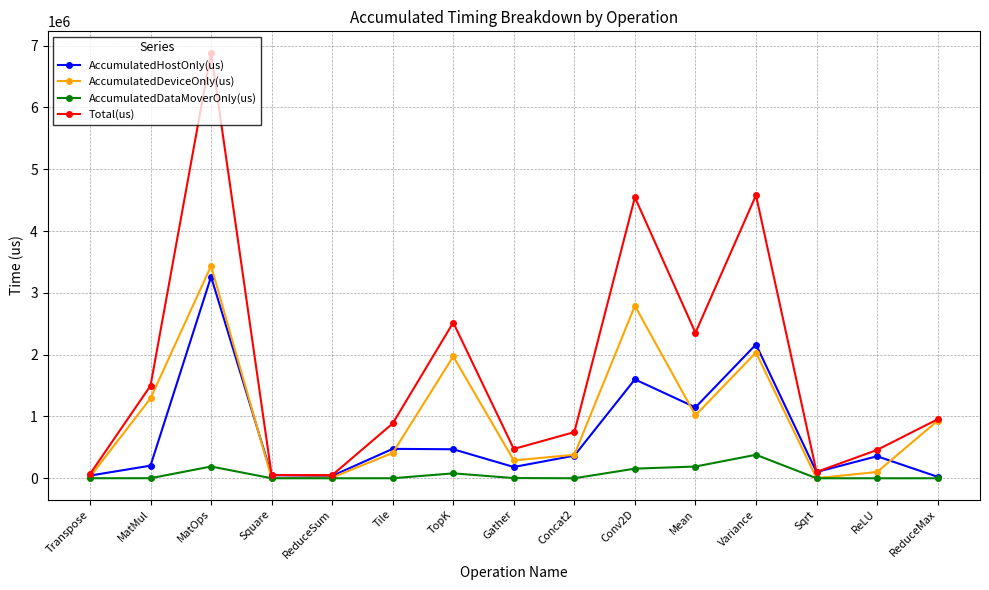

The value of Total(us) at Transpose is 67790.0. True or false?

True